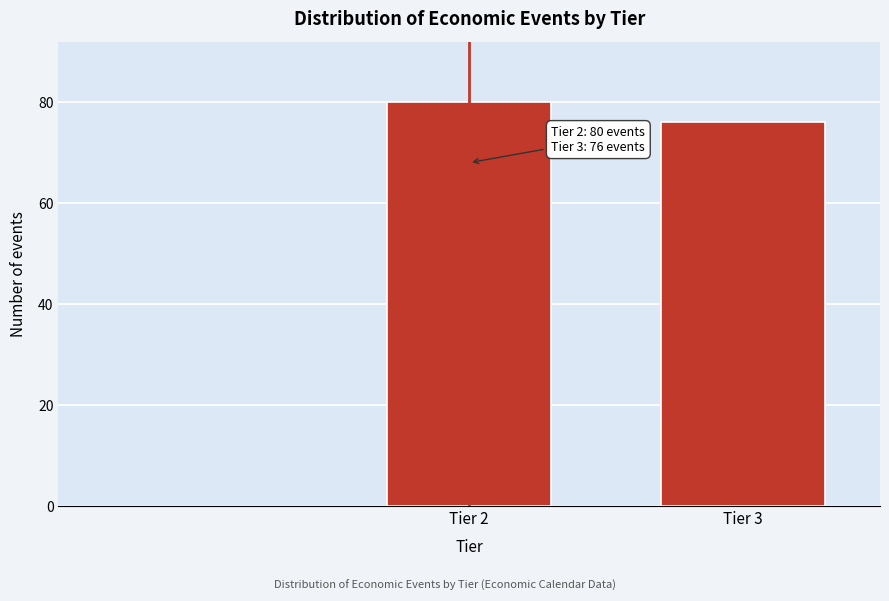

Reading left to right, transcribe all the data shown in this chart.

Tier 2=80	Tier 3=76